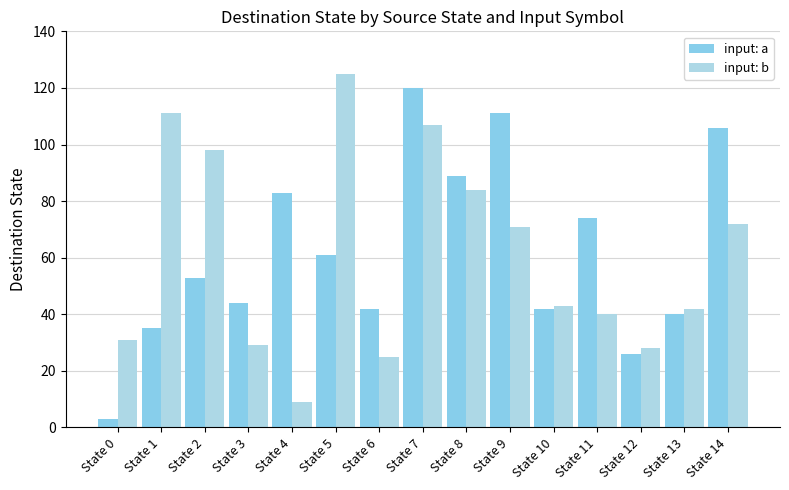

How many data points in input: b are less than 43?

7